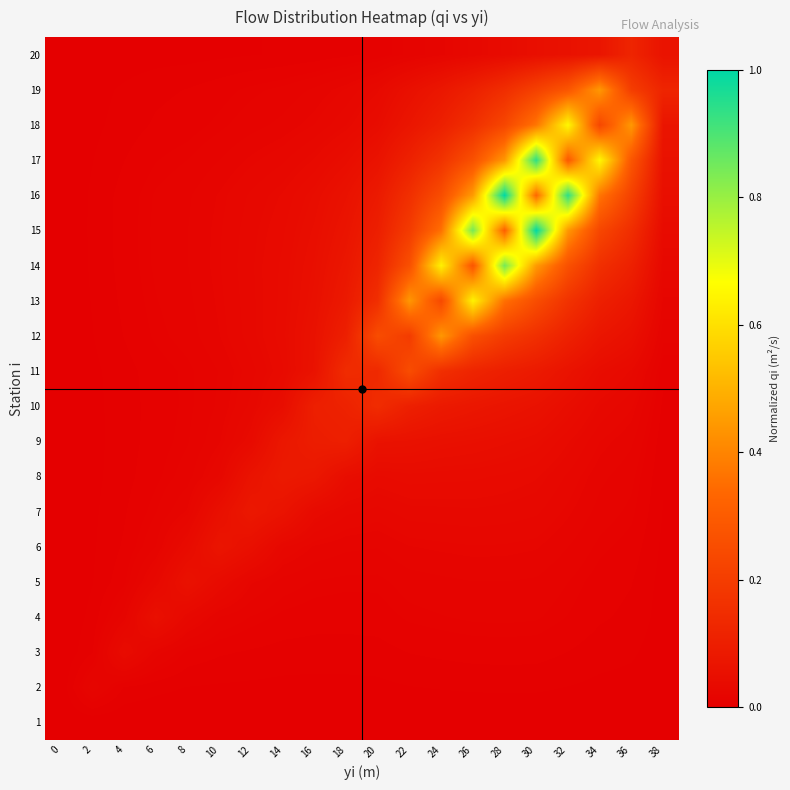

At 18, list the series in order from smallest to largest.

1, 2, 3, 20, 4, 5, 6, 19, 7, 18, 17, 8, 16, 15, 14, 13, 9, 12, 10, 11